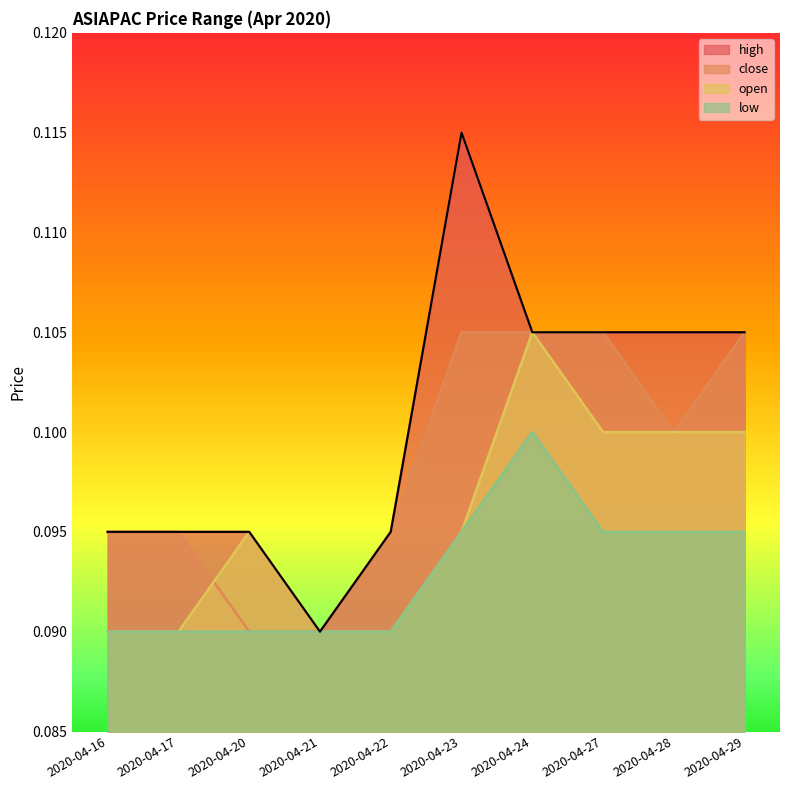

What is the maximum value for close?

0.1